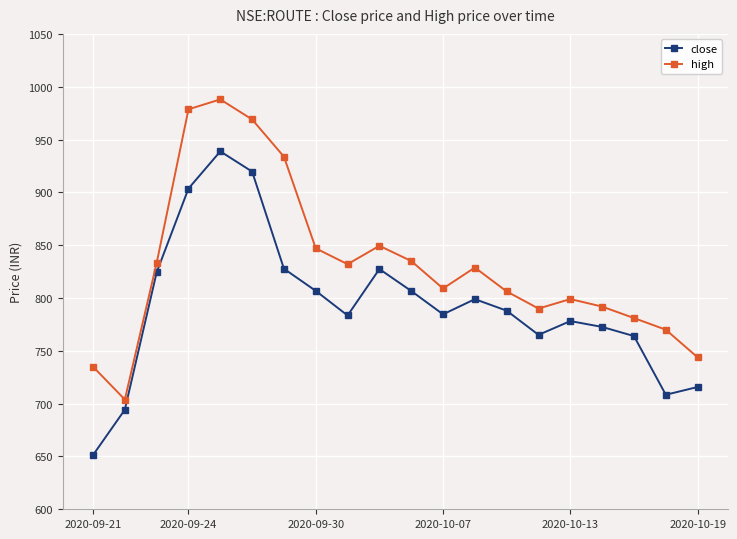

True or false: high has more than 1 points higher than both neighbors.

True